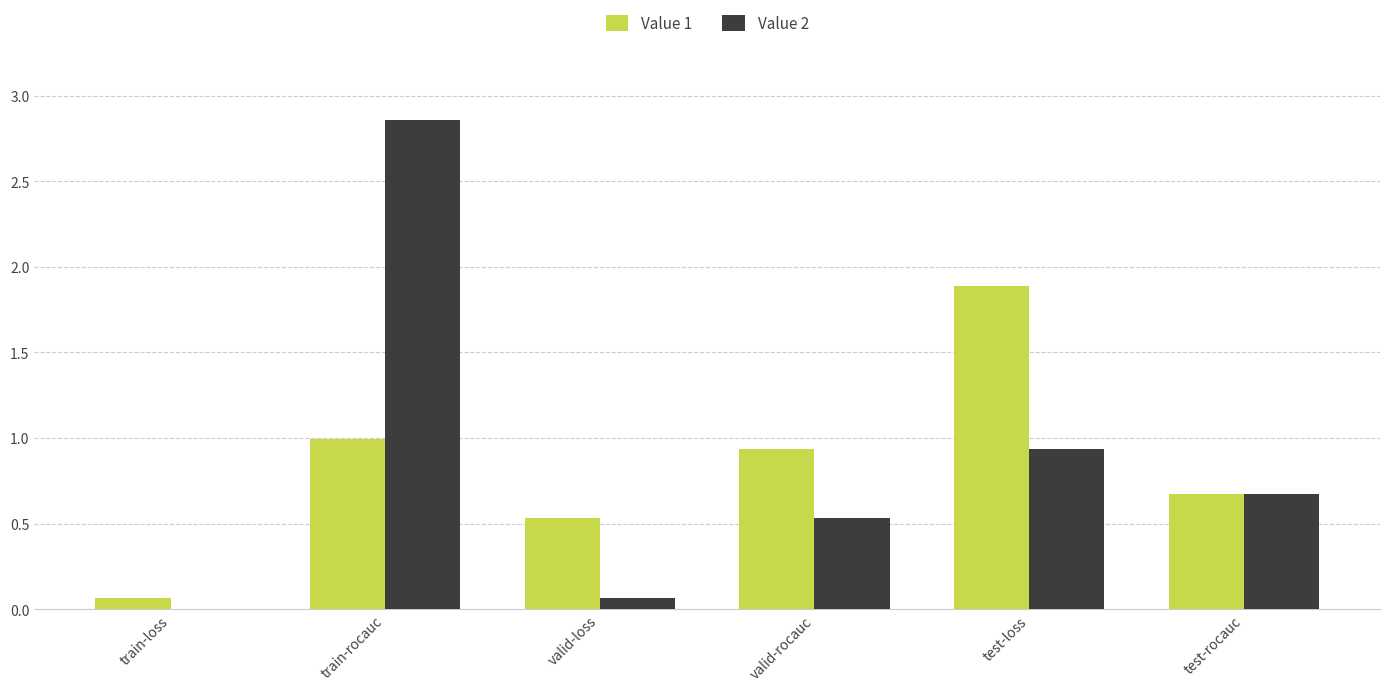

The Value 2 series shows 1.4 at test-loss. True or false?

False